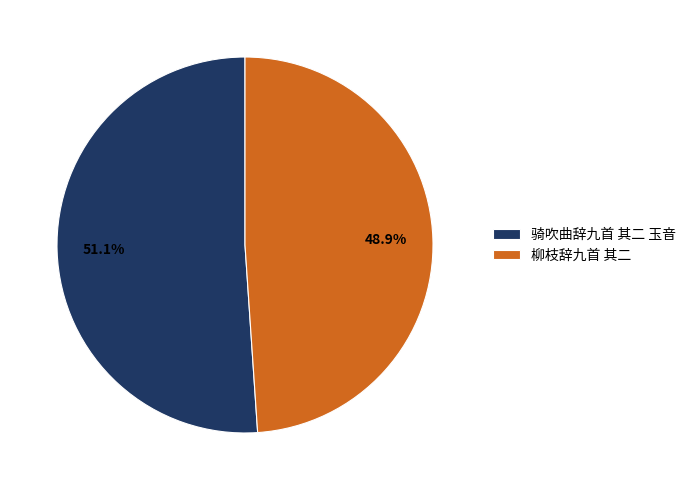

What is the total percentage of 柳枝辞九首 其二 and 骑吹曲辞九首 其二 玉音?

100.0%